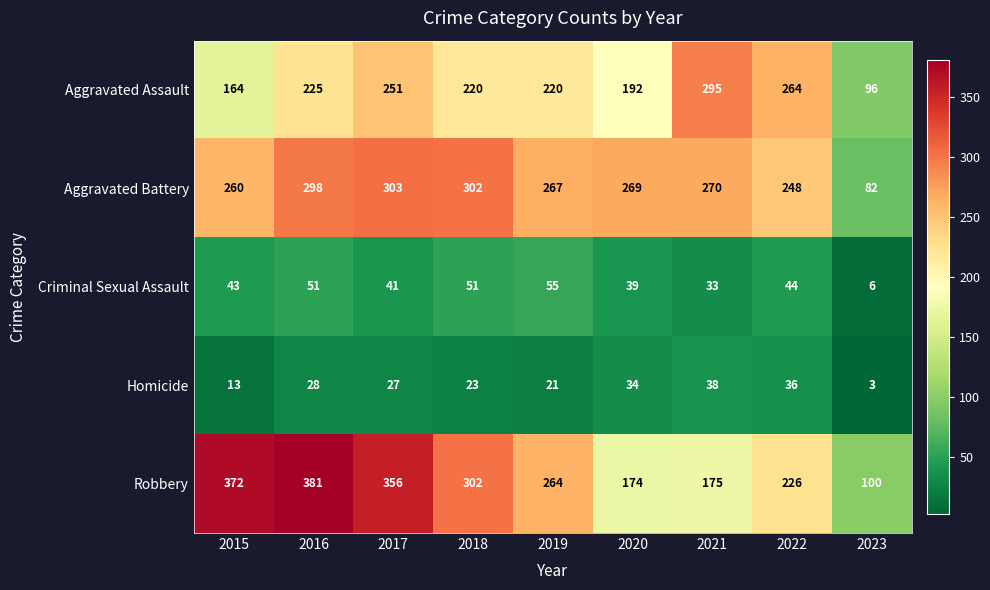

Which label corresponds to the smallest value in the chart?

2023